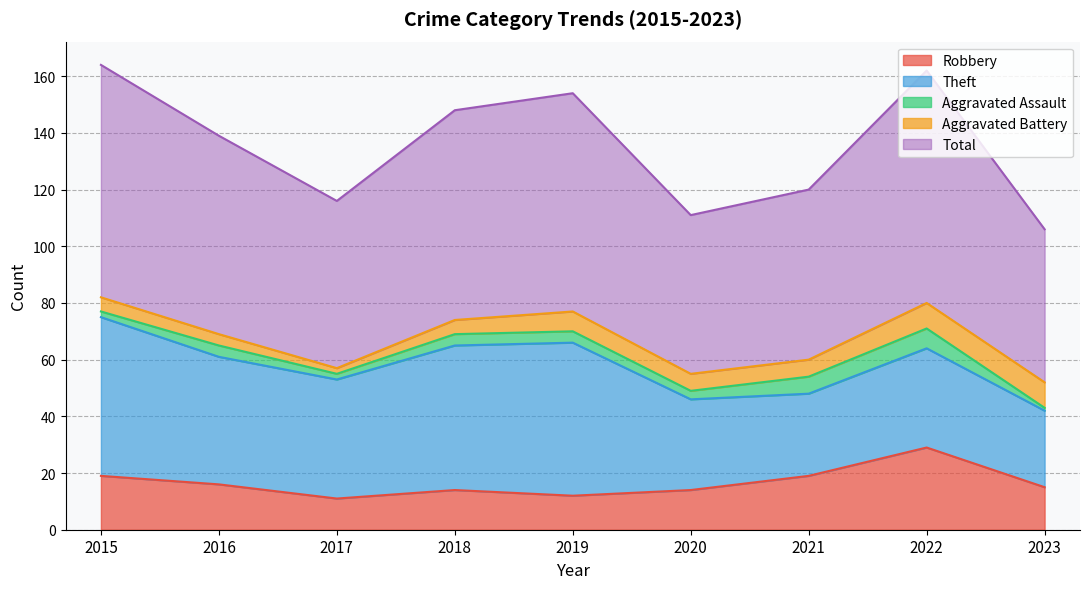

What is the total value across all series at 2018?

148